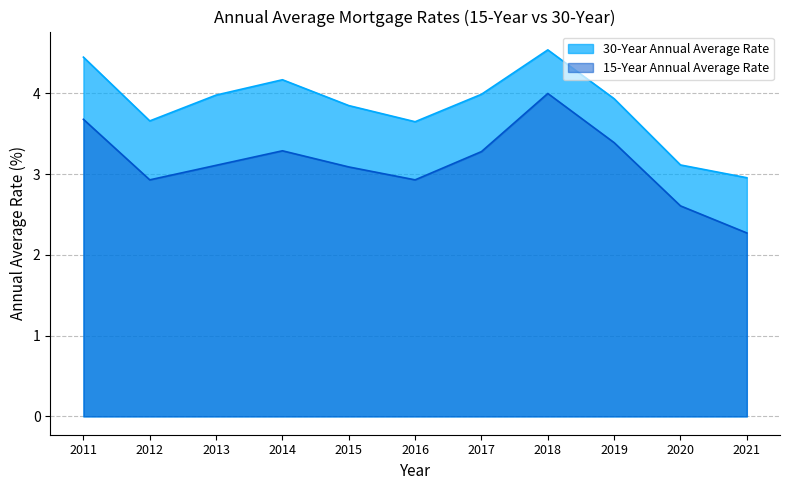

Reading left to right, list all the values displayed in this chart.

30-Year Annual Average Rate: 4.5	3.7	4.0	4.2	3.9	3.6	4.0	4.5	3.9	3.1	3.0
15-Year Annual Average Rate: 3.7	2.9	3.1	3.3	3.1	2.9	3.3	4.0	3.4	2.6	2.3